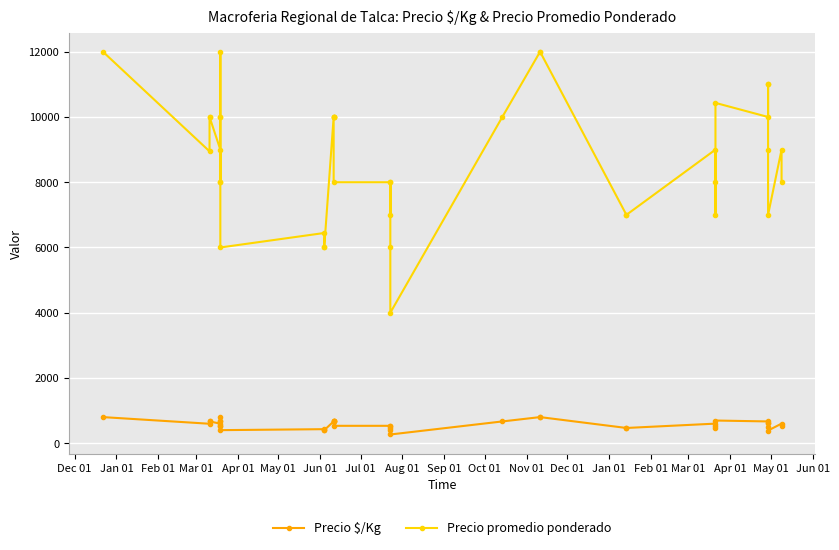

What is the label of the 22nd point from the right?

Jun 01